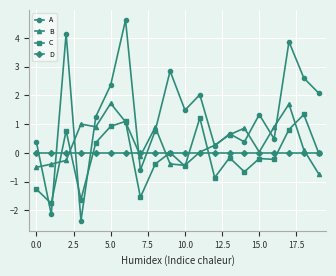

What is the value of the C point at the 8th from the left?

-1.5